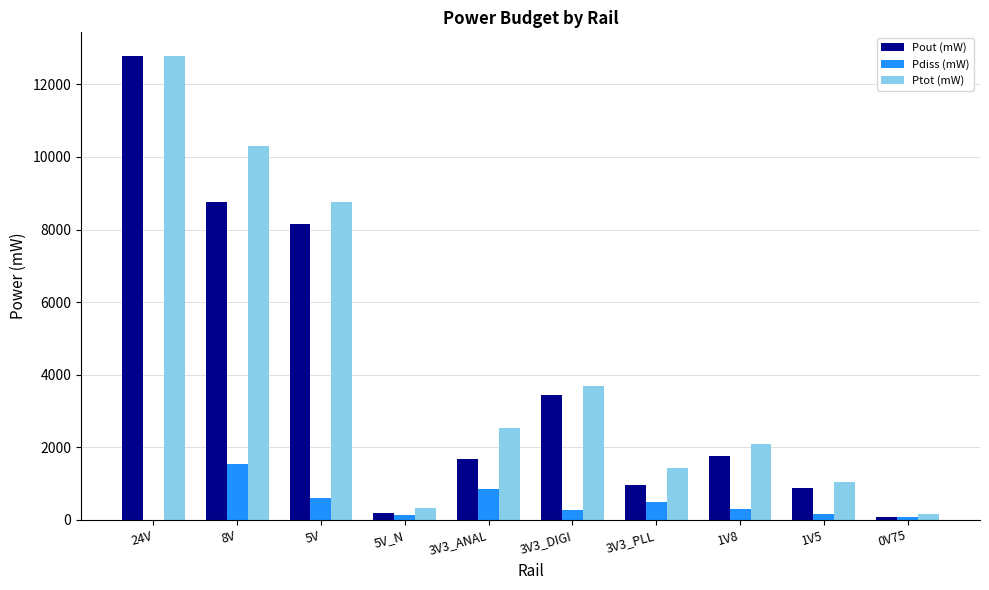

At which label is Pout (mW) closest to 6433?

5V